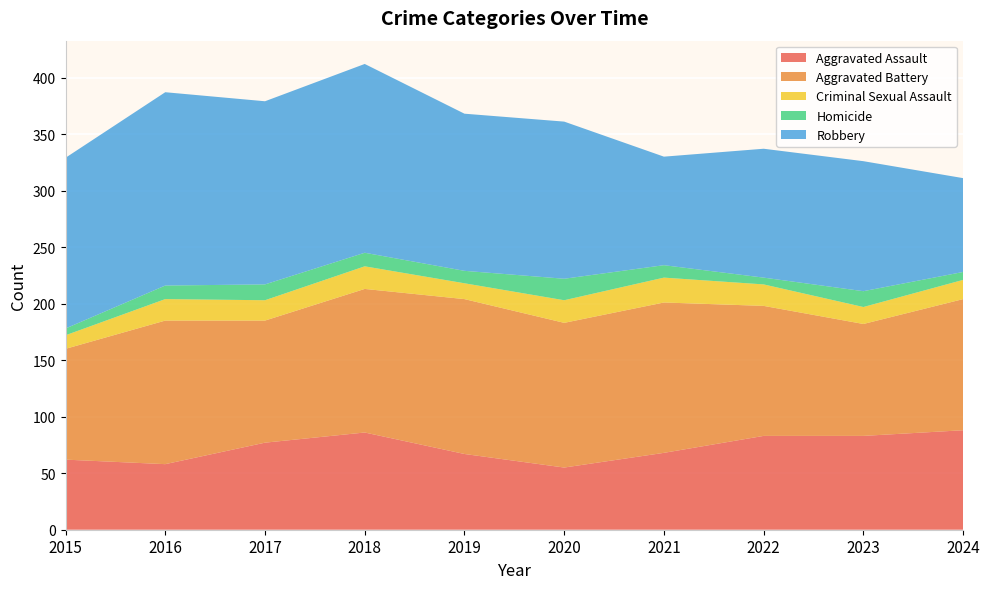

Reading left to right, transcribe all the data shown in this chart.

Aggravated Assault: 2015=62	2016=58	2017=77	2018=86	2019=67	2020=55	2021=68	2022=83	2023=83	2024=88
Aggravated Battery: 2015=98	2016=127	2017=108	2018=127	2019=137	2020=128	2021=133	2022=115	2023=99	2024=116
Criminal Sexual Assault: 2015=12	2016=19	2017=18	2018=20	2019=14	2020=20	2021=22	2022=19	2023=15	2024=17
Homicide: 2015=6	2016=12	2017=14	2018=12	2019=11	2020=19	2021=11	2022=6	2023=14	2024=7
Robbery: 2015=151	2016=171	2017=162	2018=167	2019=139	2020=139	2021=96	2022=114	2023=115	2024=83